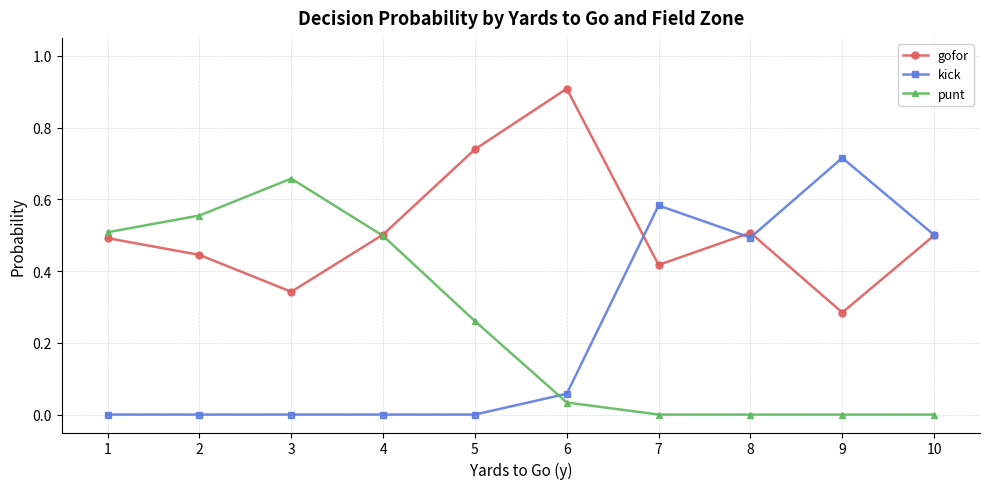

What is the maximum value shown in the chart?

0.9